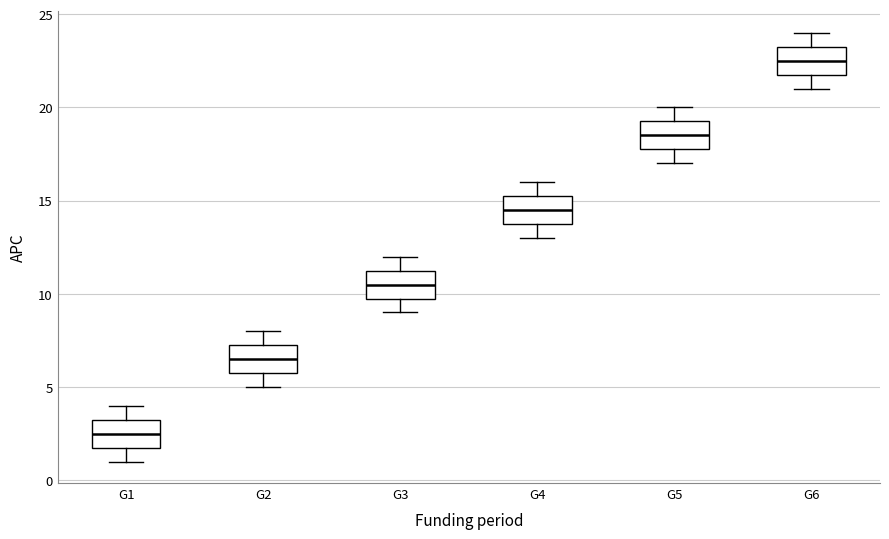

Which box has the highest median line?

G6